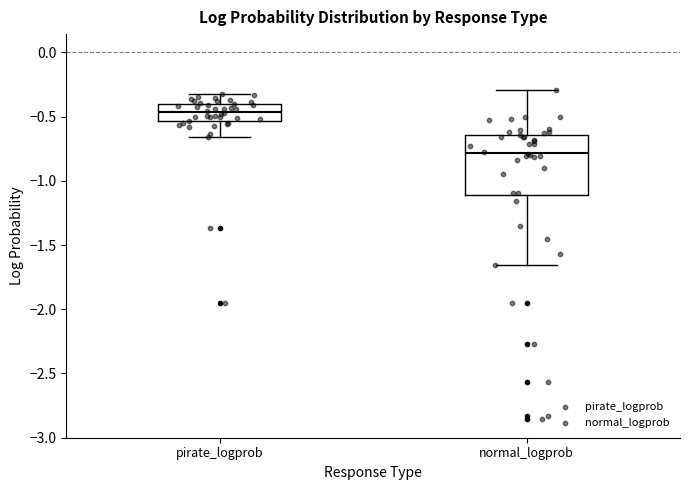

Reading left to right, read every box against the y-axis: the position of its median line, the range the box covers, and the ends of its whiskers. The values are not printed on the chart, so give them approximately, as read against the axis.

pirate_logprob: median -0.45, box -0.55 to -0.40, whiskers -0.65 to -0.35
normal_logprob: median -0.80, box -1.10 to -0.65, whiskers -1.65 to -0.30